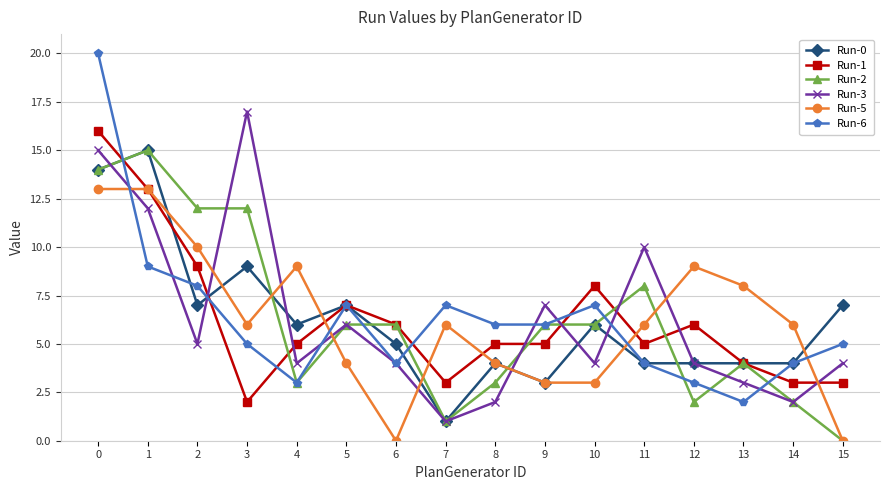

What is the value of the Run-5 point at the 15th from the left?

6